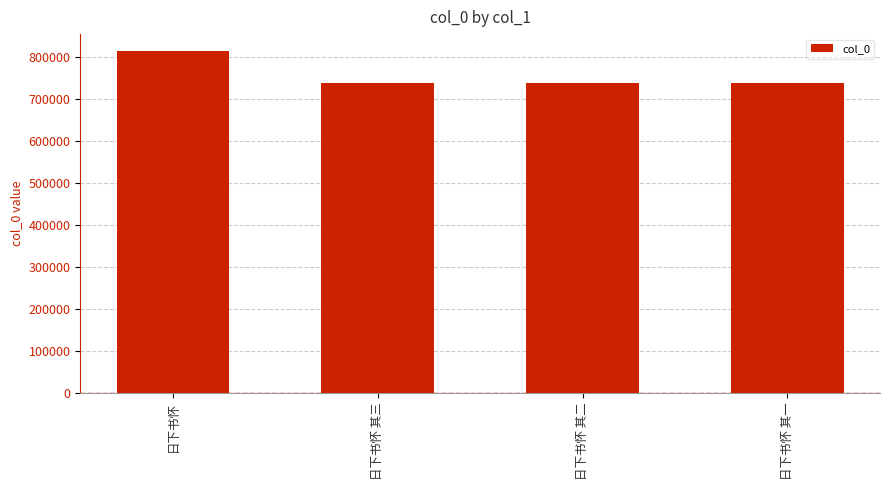

Which label corresponds to the largest value in the chart?

日下书怀